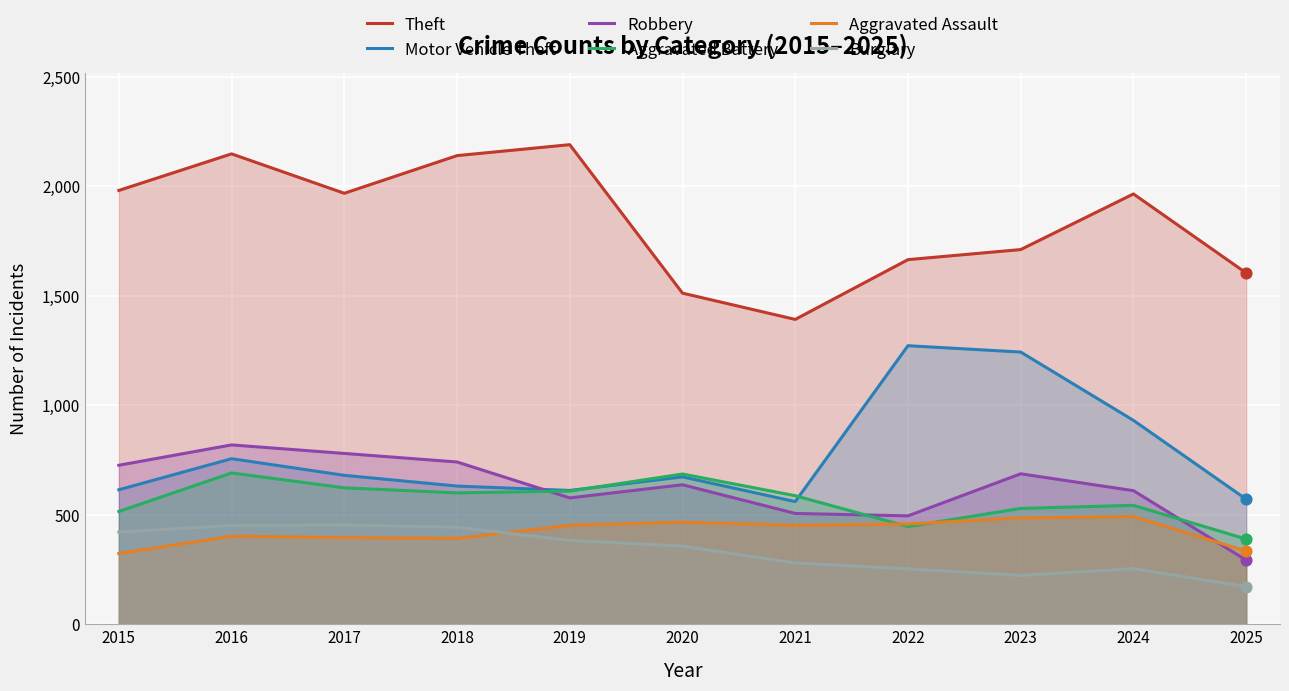

At how many categories does at least one series exceed 1275?

11